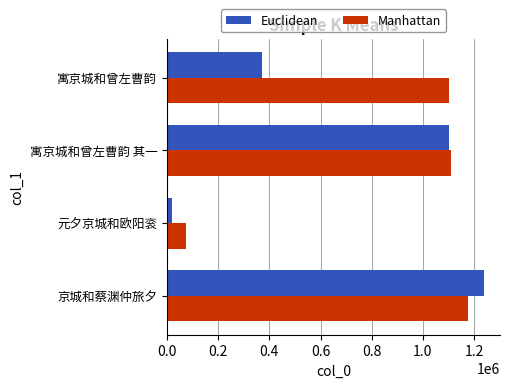

Which series has the widest spread of values?

Euclidean